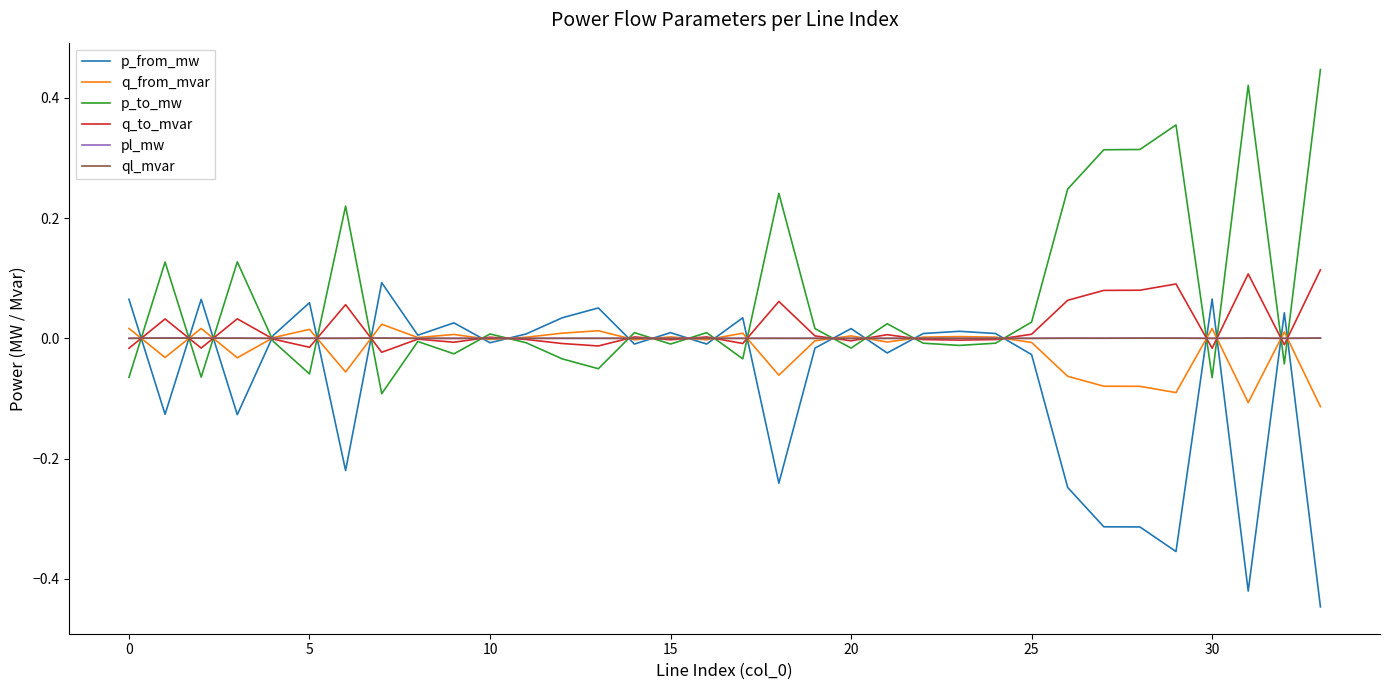

True or false: p_to_mw and p_from_mw cross at least once.

True